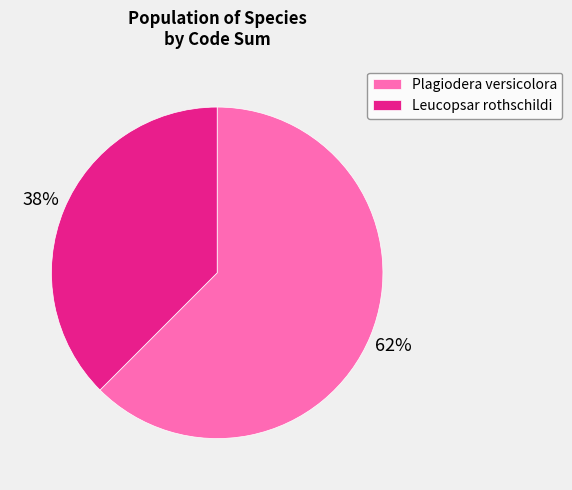

What is the smallest slice in the pie chart?

Leucopsar rothschildi